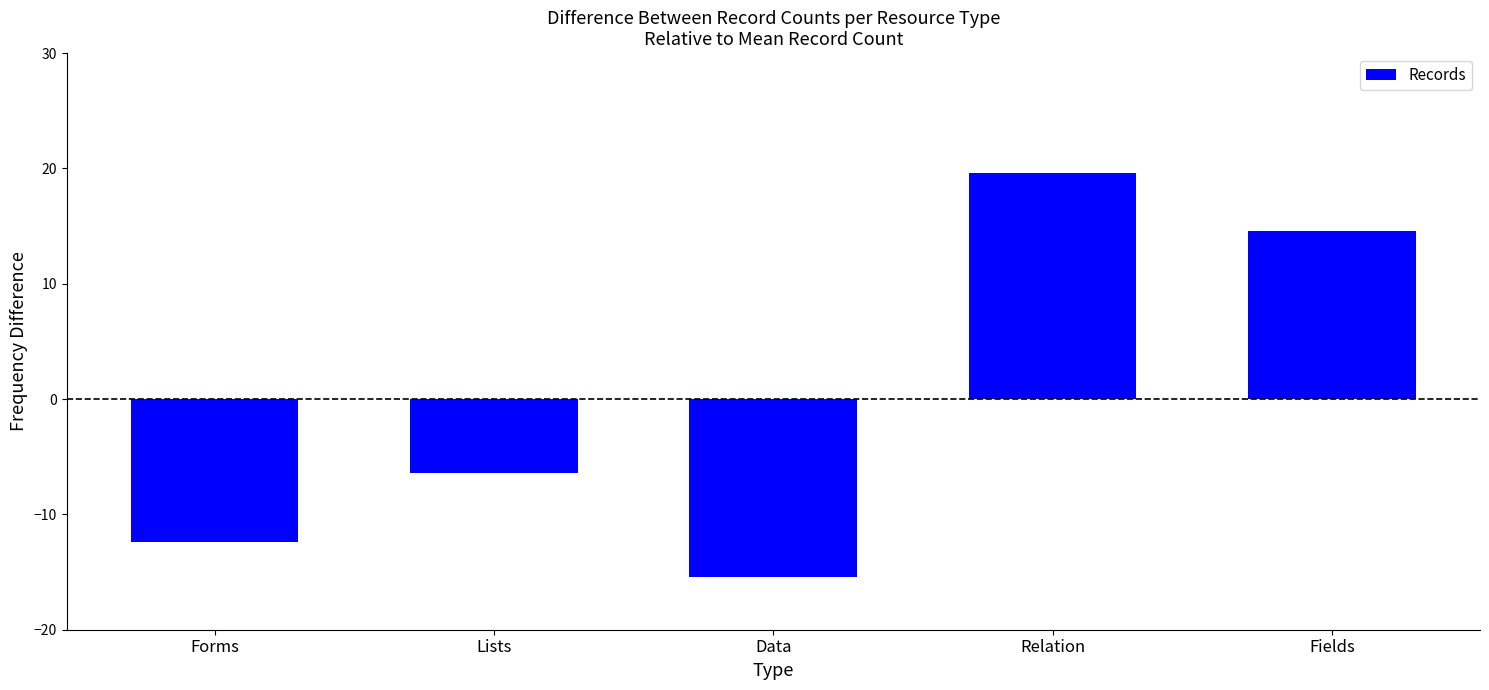

How many values are above zero?

2